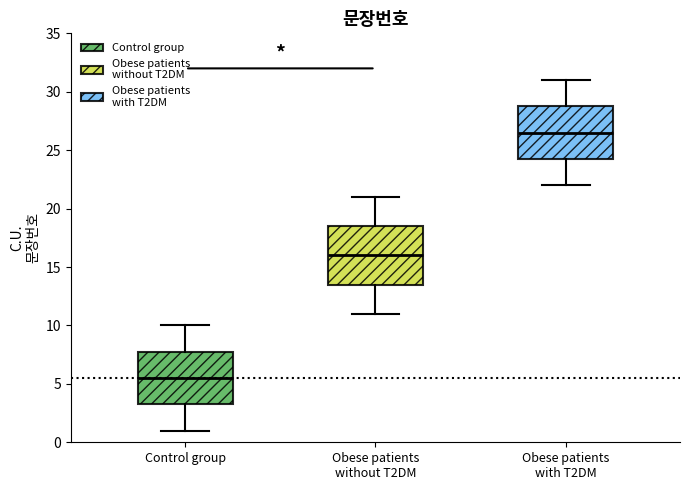

Which box is the tallest, from its lower edge to its upper edge?

Obese patients without T2DM